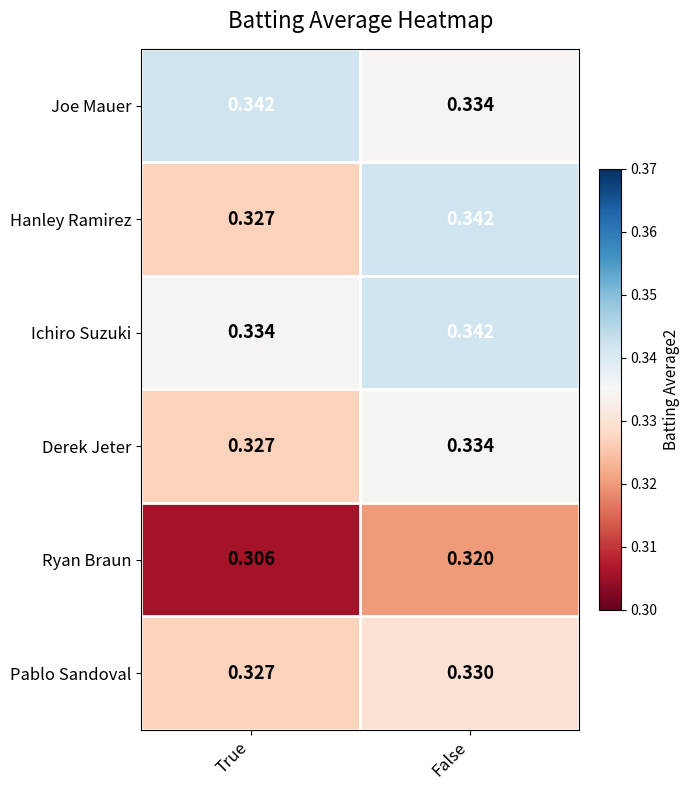

Rank the categories by Pablo Sandoval value from highest to lowest.

False, True